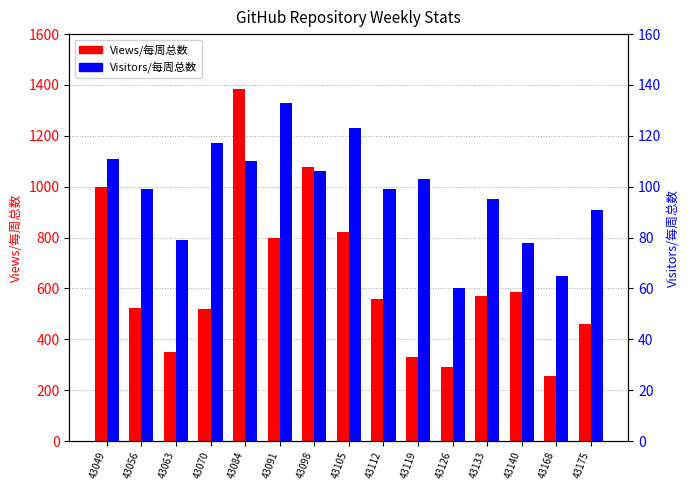

Which category has the highest value in the Views/每周总数 series?

43084